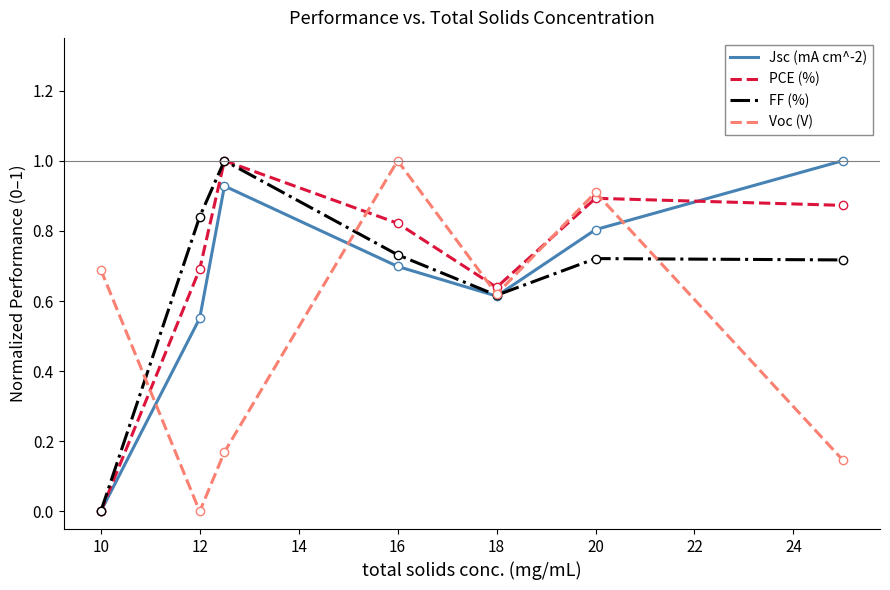

What is the maximum value for PCE (%)?

1.0